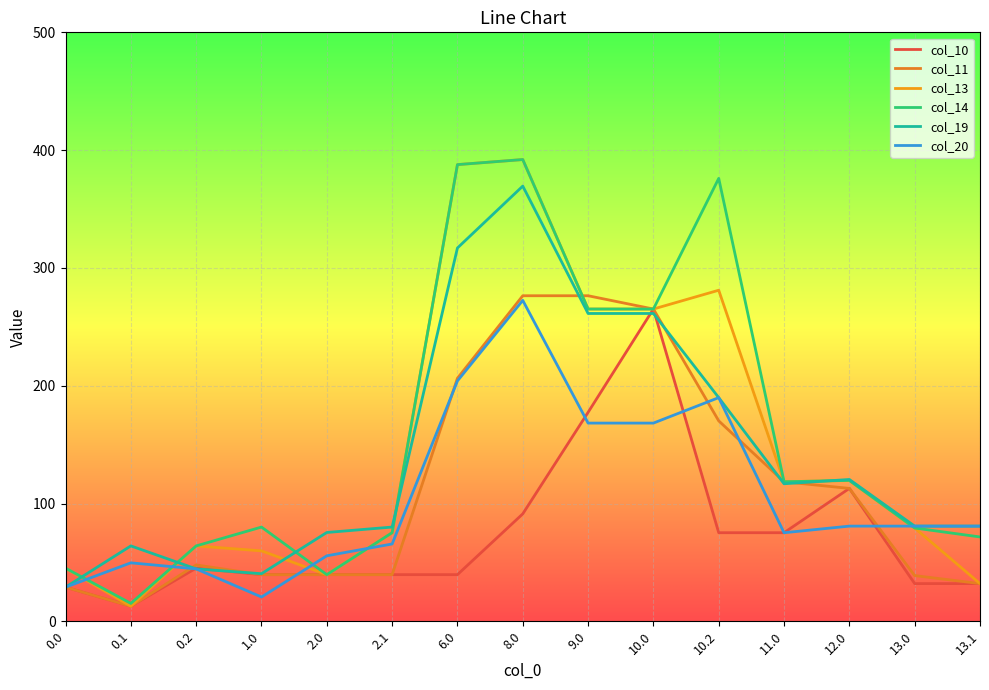

How many interior local peaks does the col_20 series have?

3